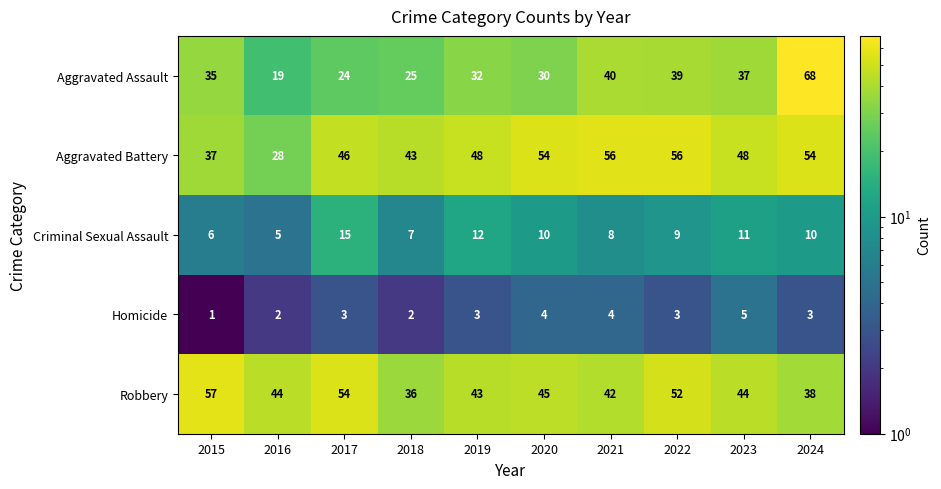

At which category is the sum across all series the highest?

2024